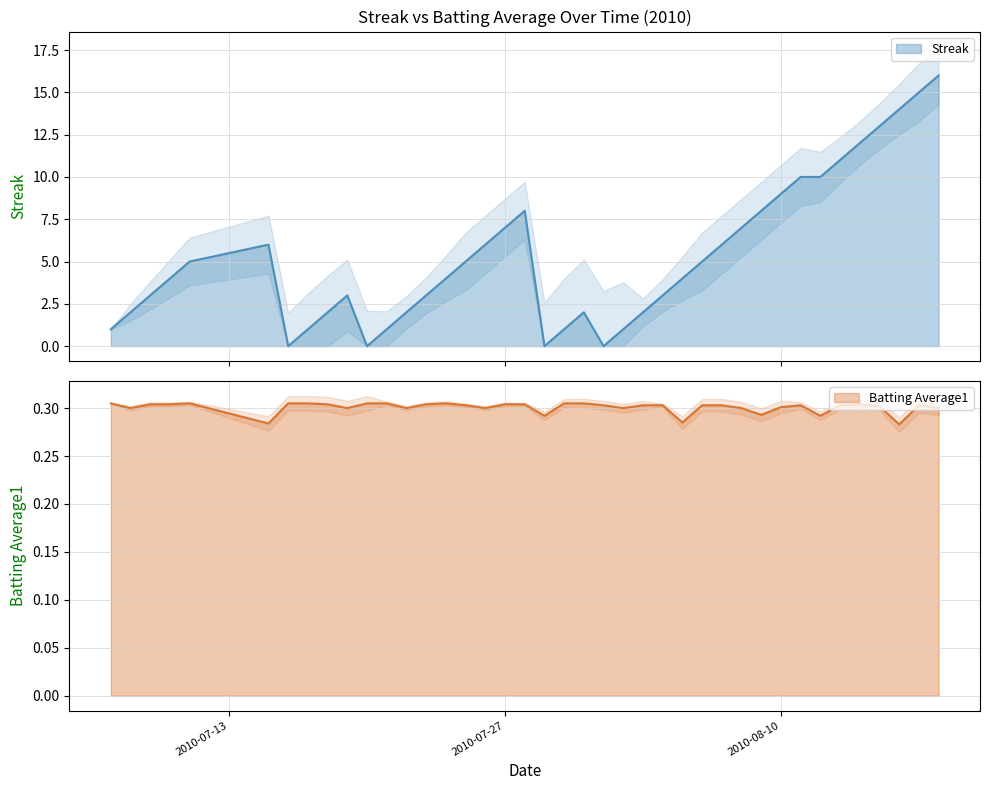

How many lines are shown in the chart?

2